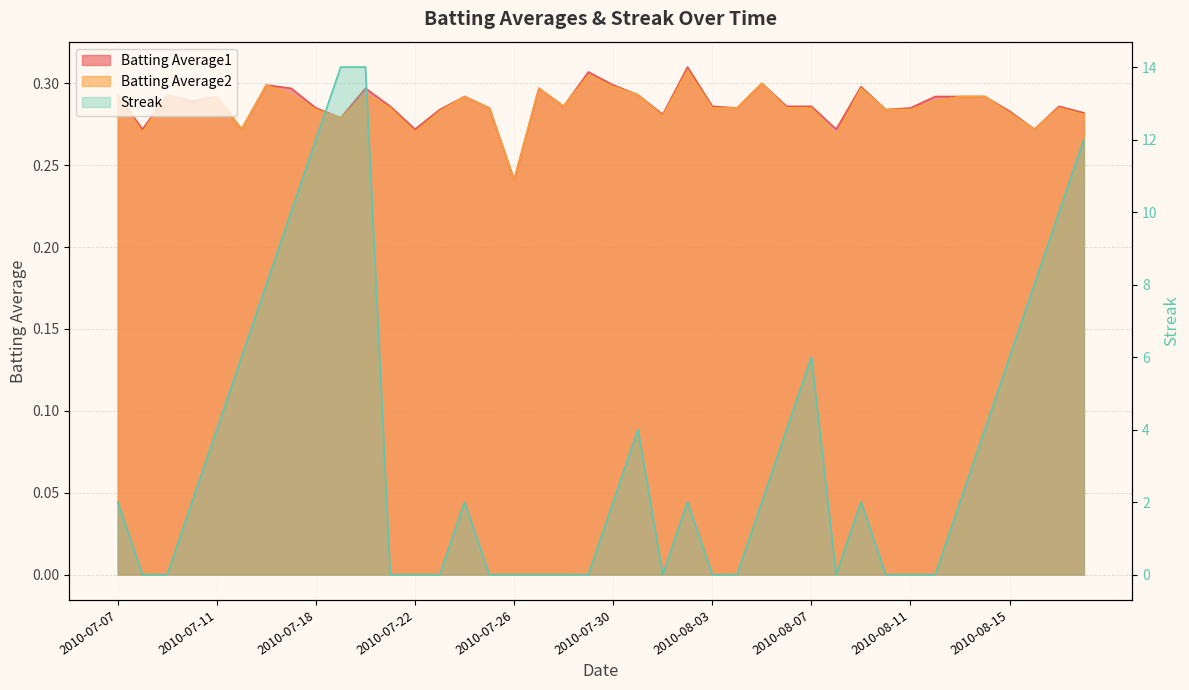

What are all the series names shown in the legend?

Batting Average1, Batting Average2, Streak